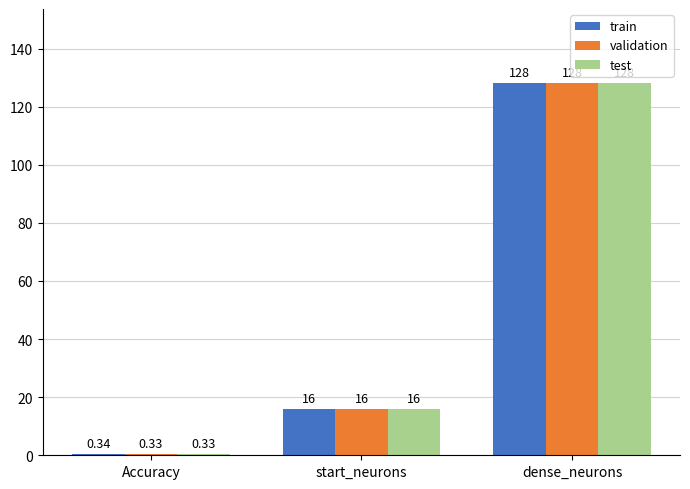

Is it true that train equals 9.5 at start_neurons?

False